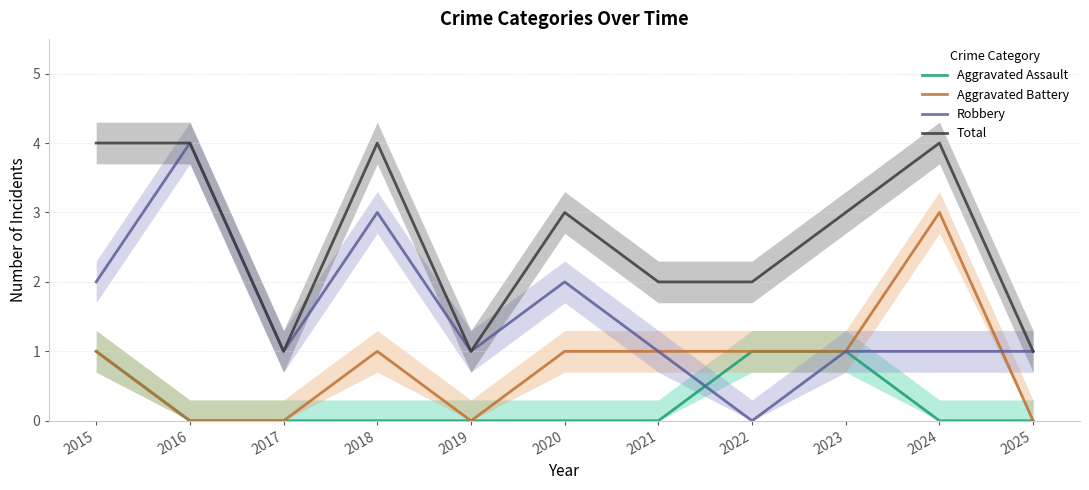

At which label does Aggravated Assault reach its minimum?

2016